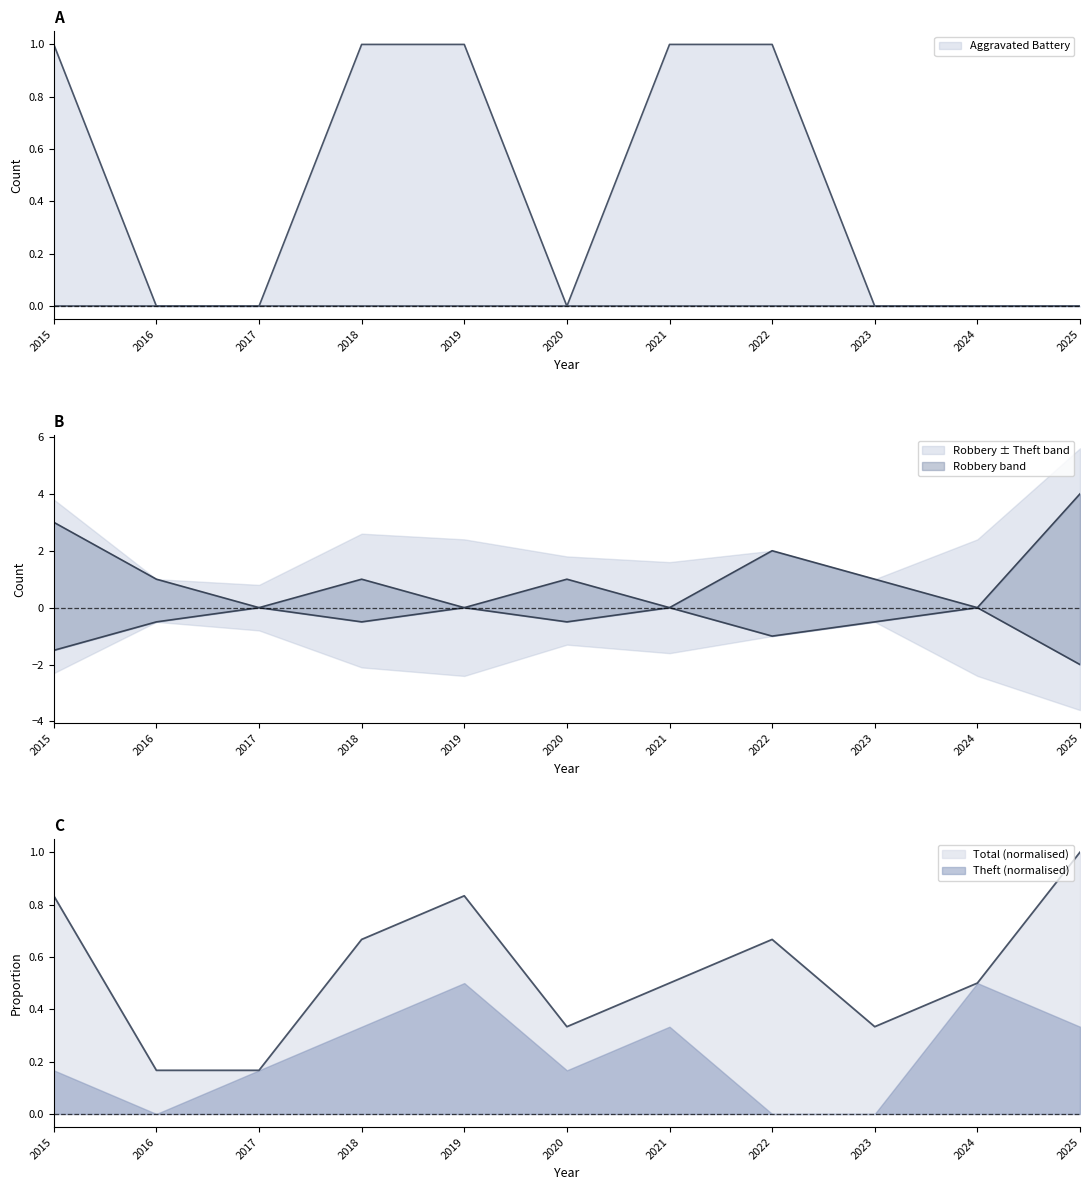

What is the spread (max minus min) of values at 2023?

1.0